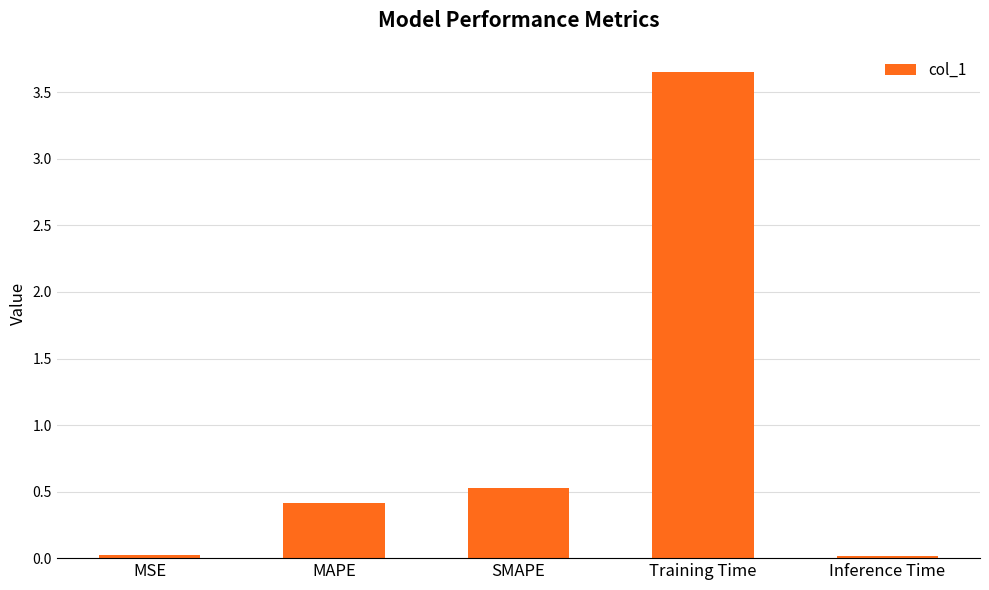

What is the label of the 1st bar from the left?

MSE